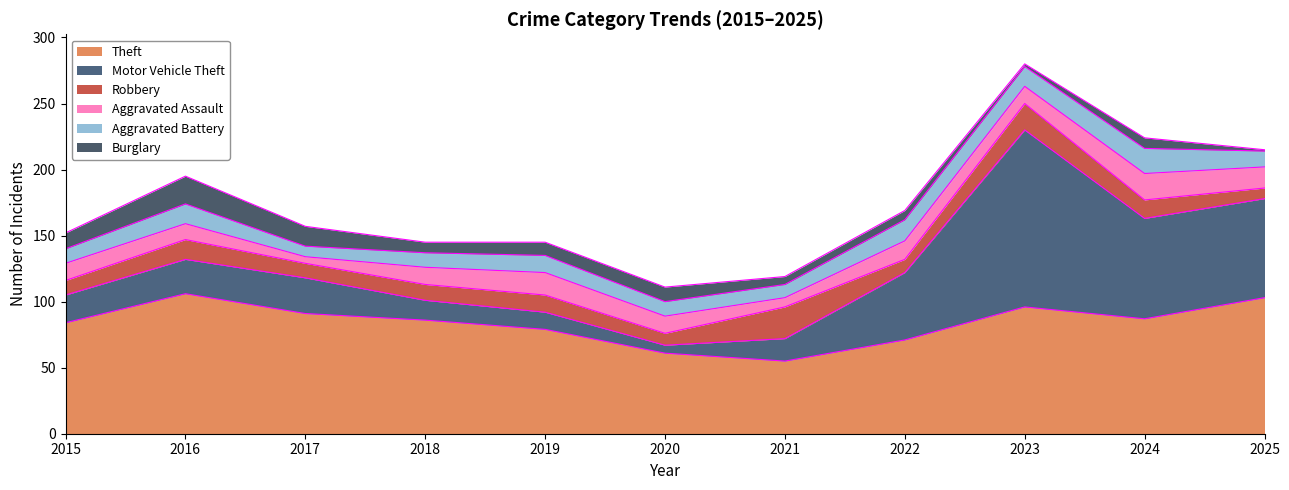

What is the total value across all series at 2018?

145